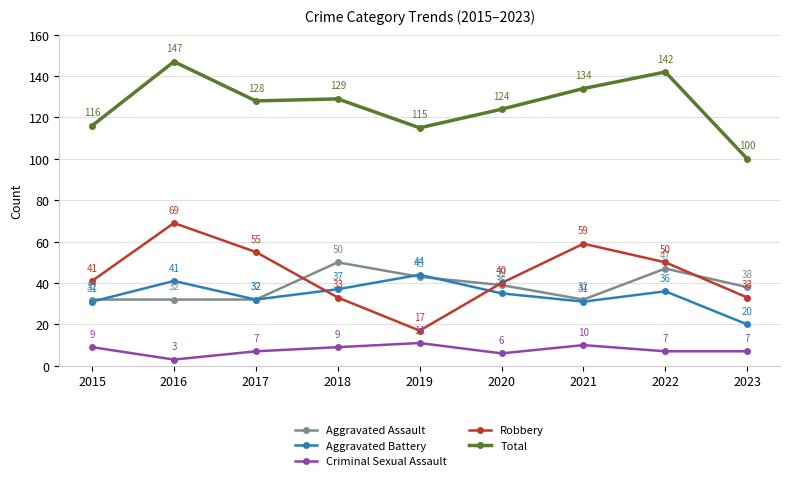

True or false: Aggravated Assault has a value of 32 at 2016.

True